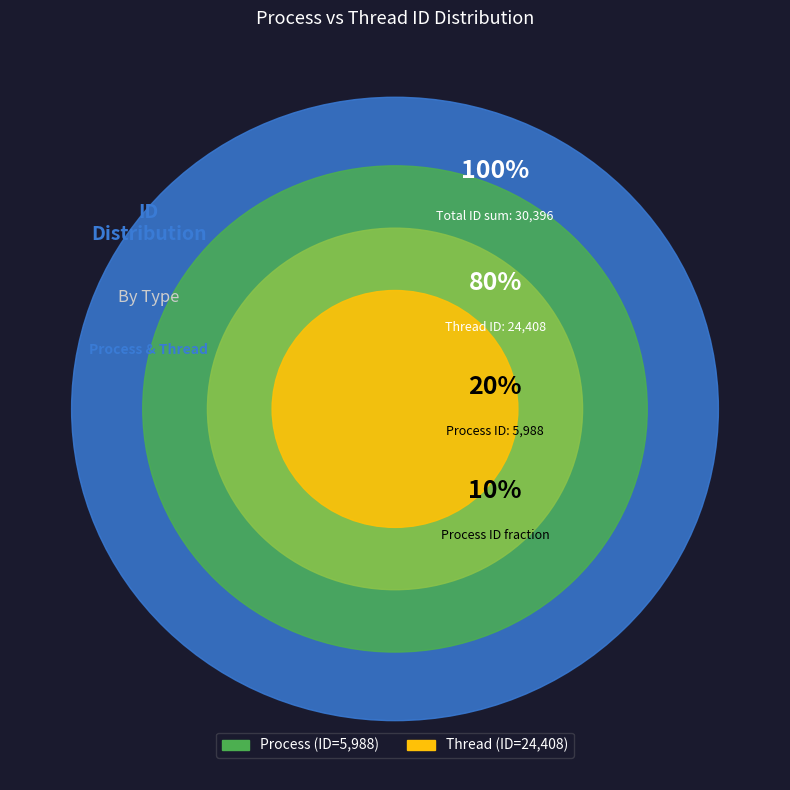

What percentage is the Process slice, to the nearest percent?

20%